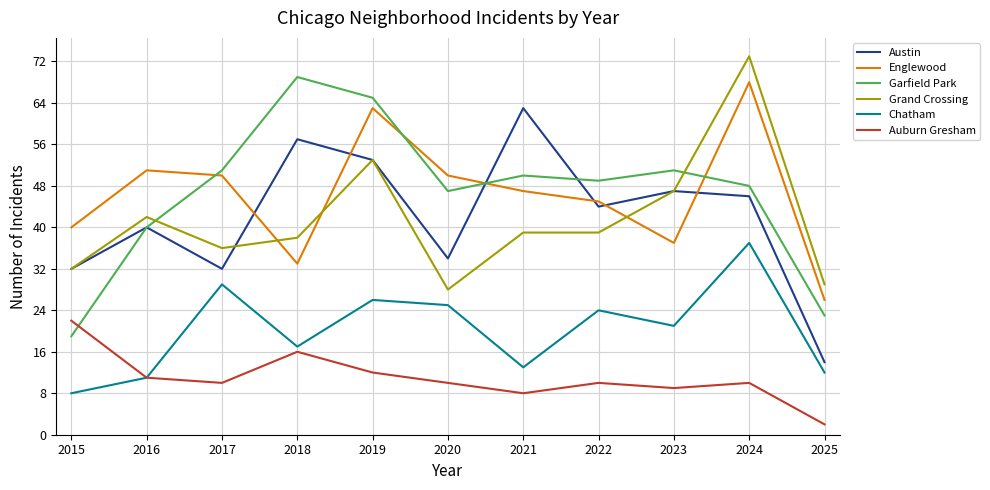

In Auburn Gresham, how many points are lower than both neighbors (excluding endpoints)?

3